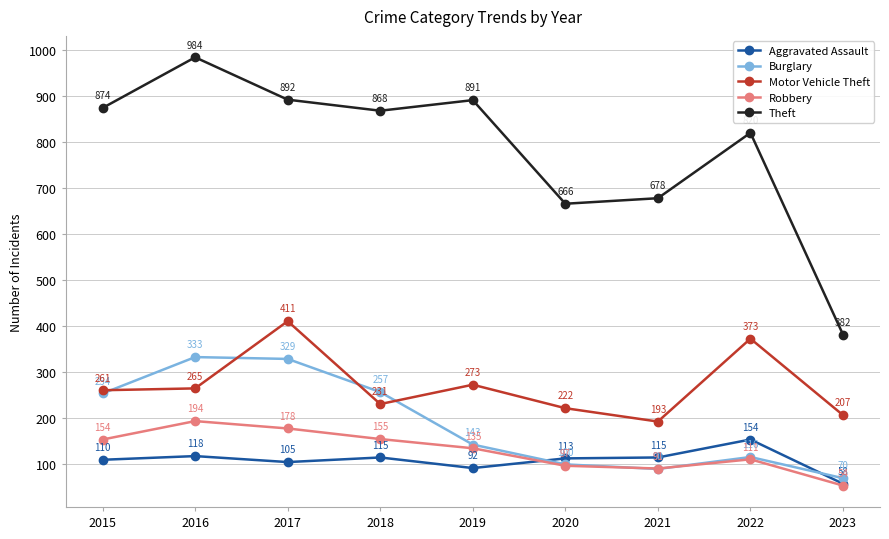

Reading right to left, transcribe all the data shown in this chart.

Aggravated Assault: 2023=58	2022=154	2021=115	2020=113	2019=92	2018=115	2017=105	2016=118	2015=110
Burglary: 2023=70	2022=116	2021=90	2020=100	2019=143	2018=257	2017=329	2016=333	2015=254
Motor Vehicle Theft: 2023=207	2022=373	2021=193	2020=222	2019=273	2018=231	2017=411	2016=265	2015=261
Robbery: 2023=54	2022=111	2021=91	2020=97	2019=135	2018=155	2017=178	2016=194	2015=154
Theft: 2023=382	2022=820	2021=678	2020=666	2019=891	2018=868	2017=892	2016=984	2015=874